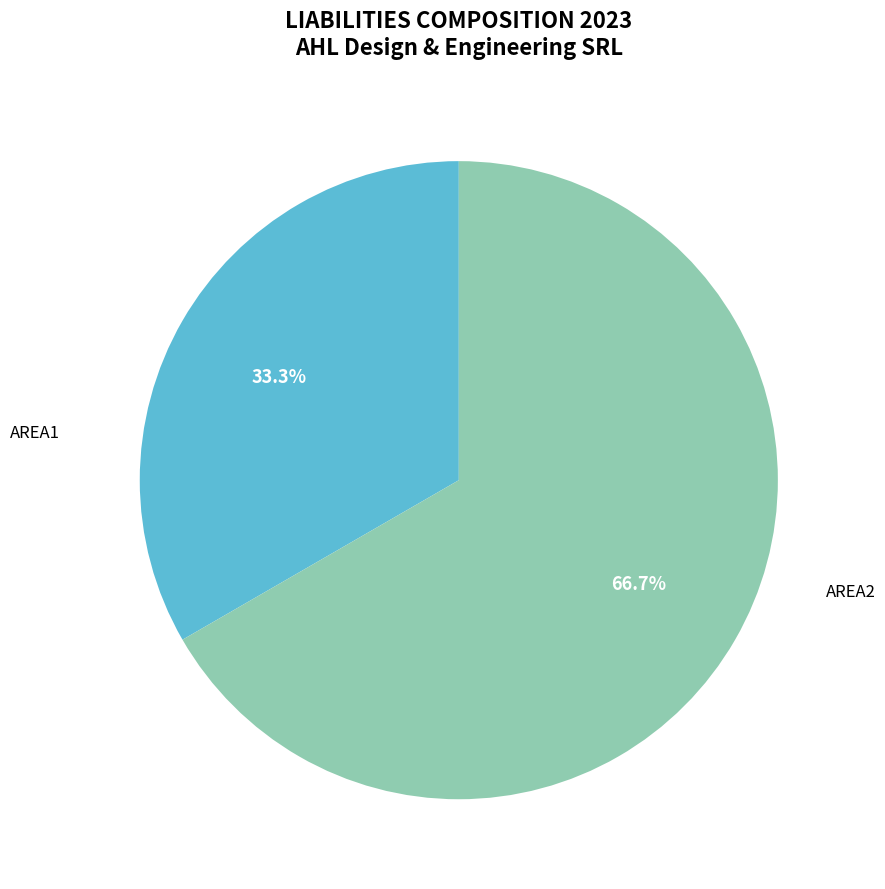

How many slices are in this pie chart?

2